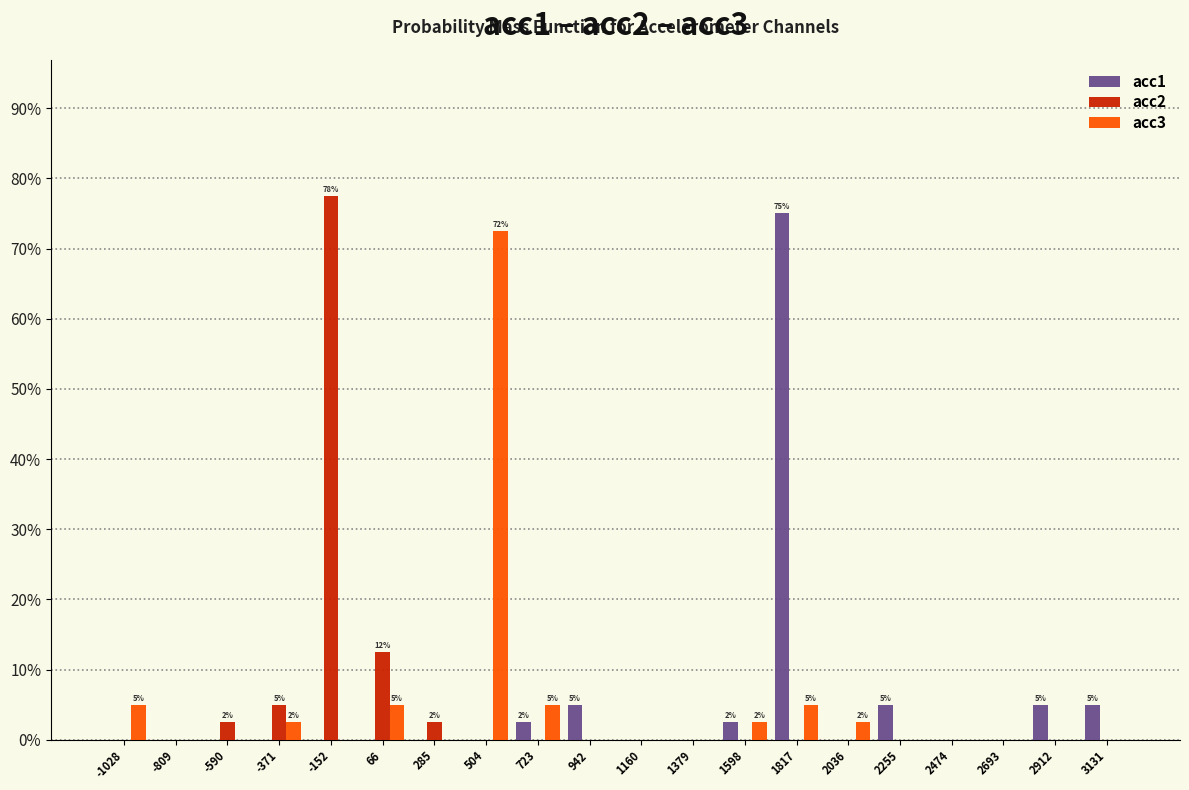

In the acc1 series, which range on the x-axis has the tallest bar?

1700 to 1950